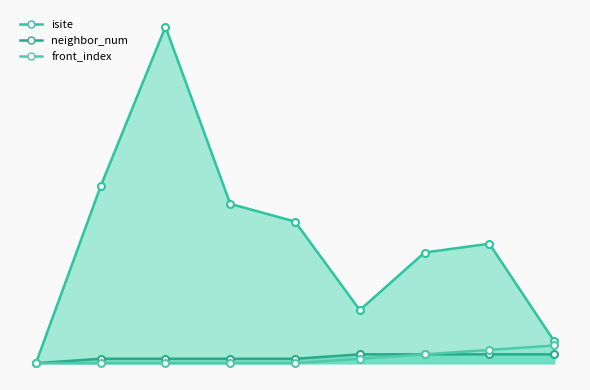

What is the sum of the front_index values at 6 and 2?

2